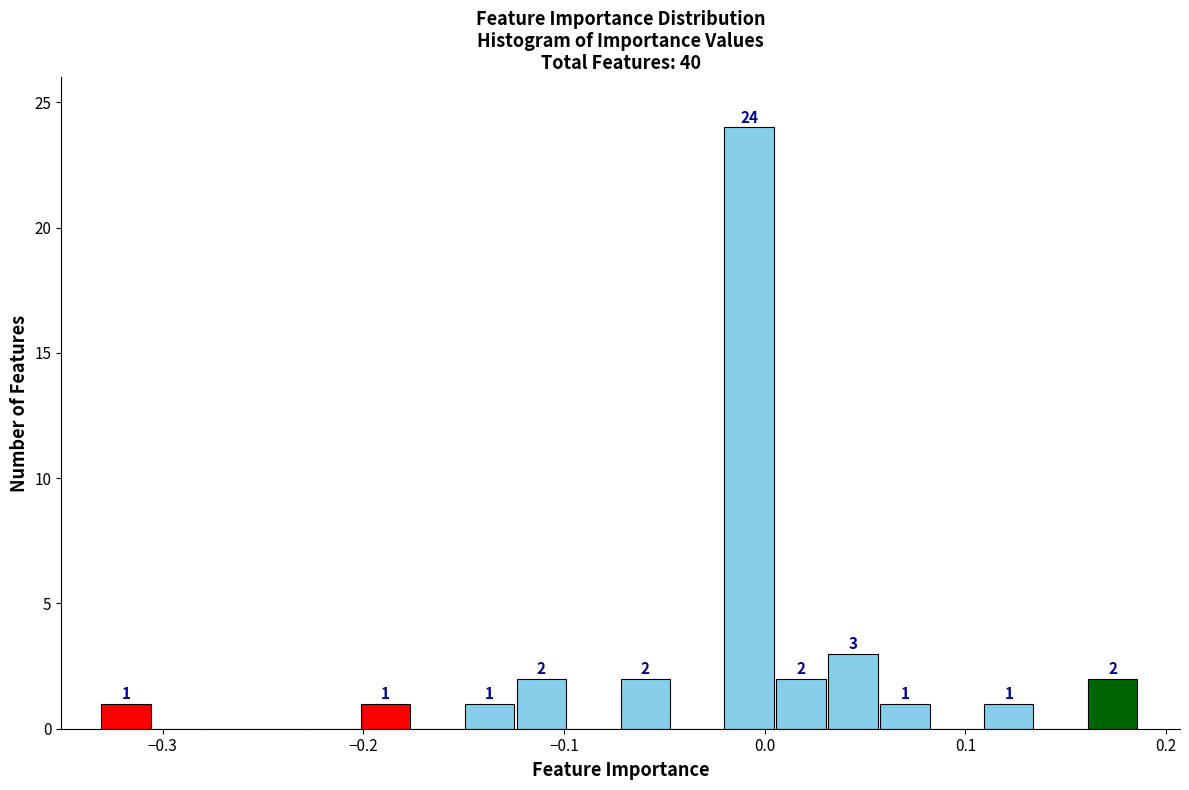

Around what value on the x-axis is the tallest bar? Give the approximate position of its centre, as read against the axis.

-0.01